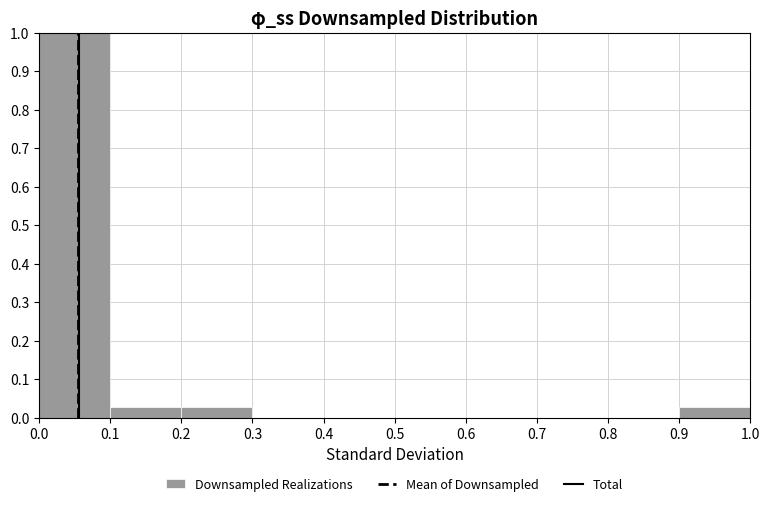

Which range on the x-axis has the tallest bar?

0.0 to 0.1